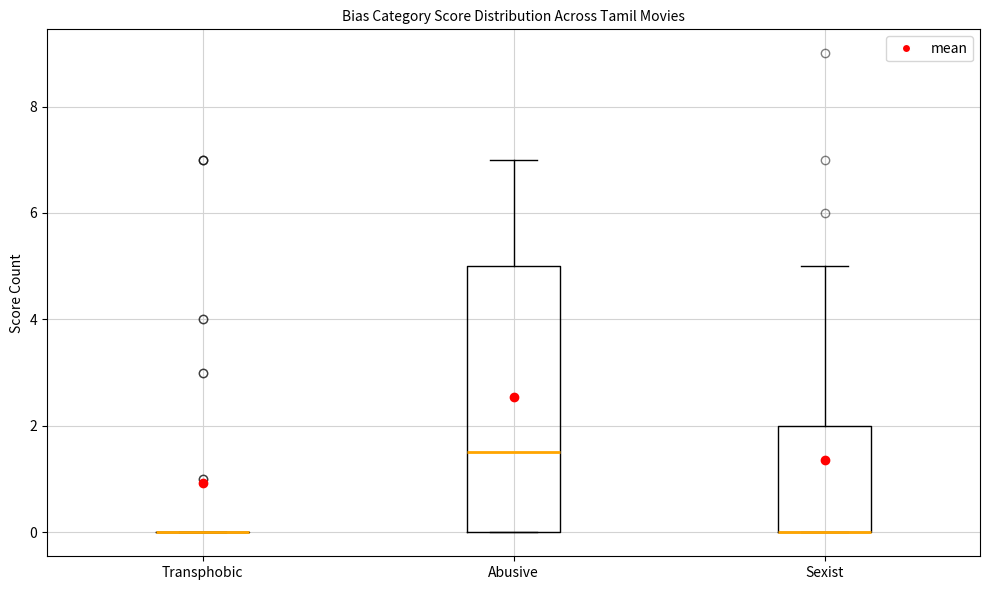

Reading left to right, transcribe this box plot: for each box, give where its median line is, the range the box spans, and where its two whiskers end, as read against the y-axis. The values are not printed on the chart, so give them approximately, as read against the axis.

Transphobic: box collapsed to a line at 0.0, whiskers 0.0 to 0.0
Abusive: median 1.6, box 0.0 to 5.0, whiskers 0.0 to 7.0
Sexist: median 0.0 (drawn on the box's lower edge), box 0.0 to 2.0, whiskers 0.0 to 5.0